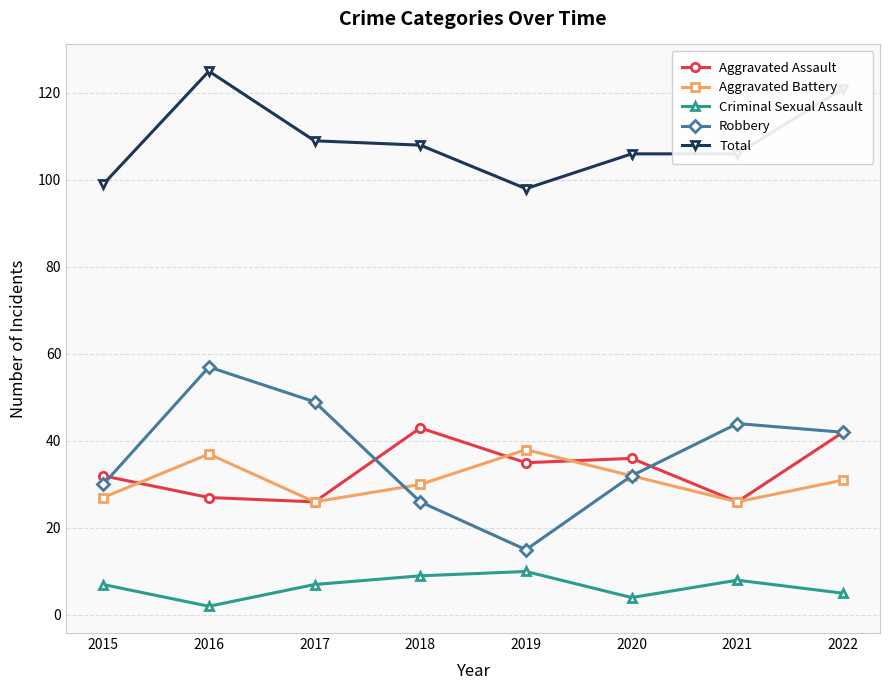

How many categories are shown in the chart?

8